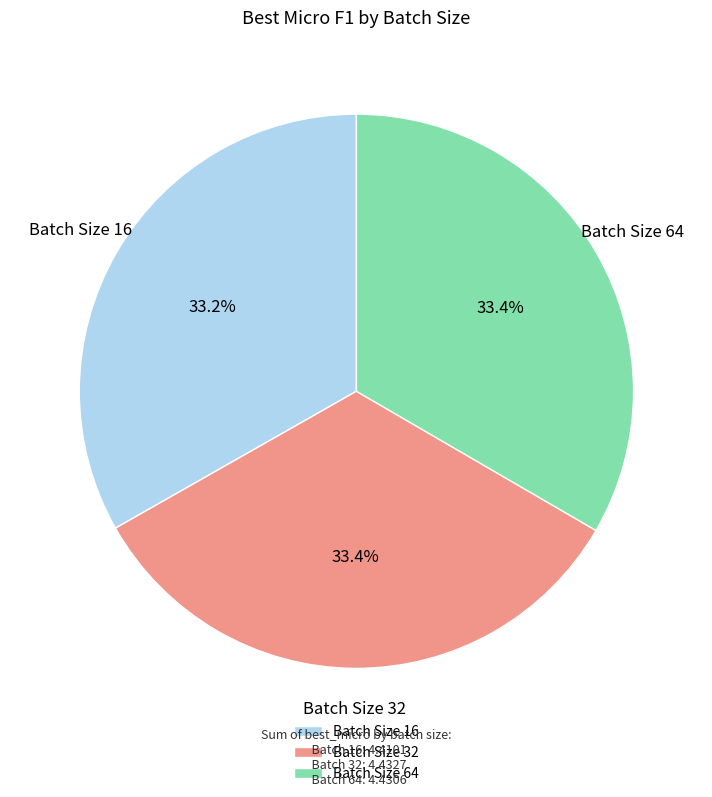

Is there any slice that represents more than half of the pie?

No